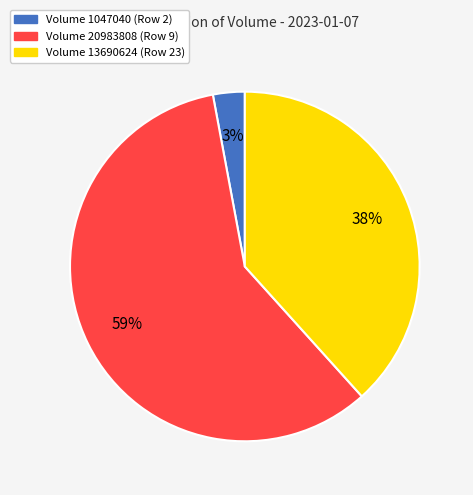

Count the number of slices in the pie.

3